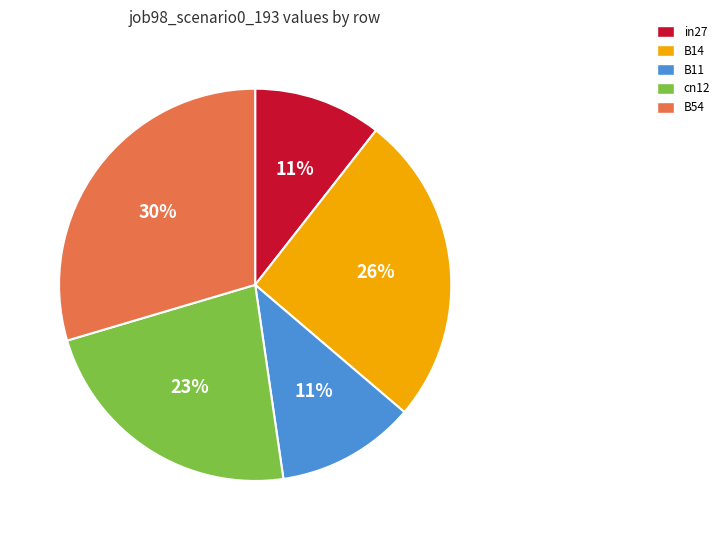

To the nearest percent, what portion does B14 represent?

26%